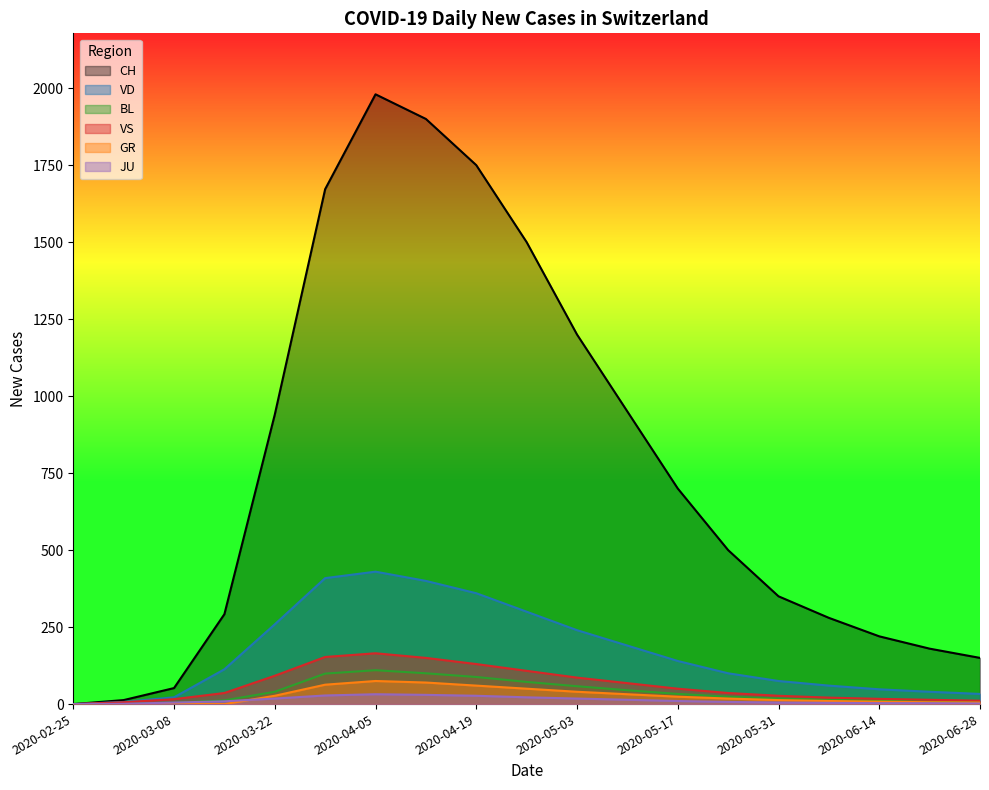

Which series has the largest range (max minus min)?

CH